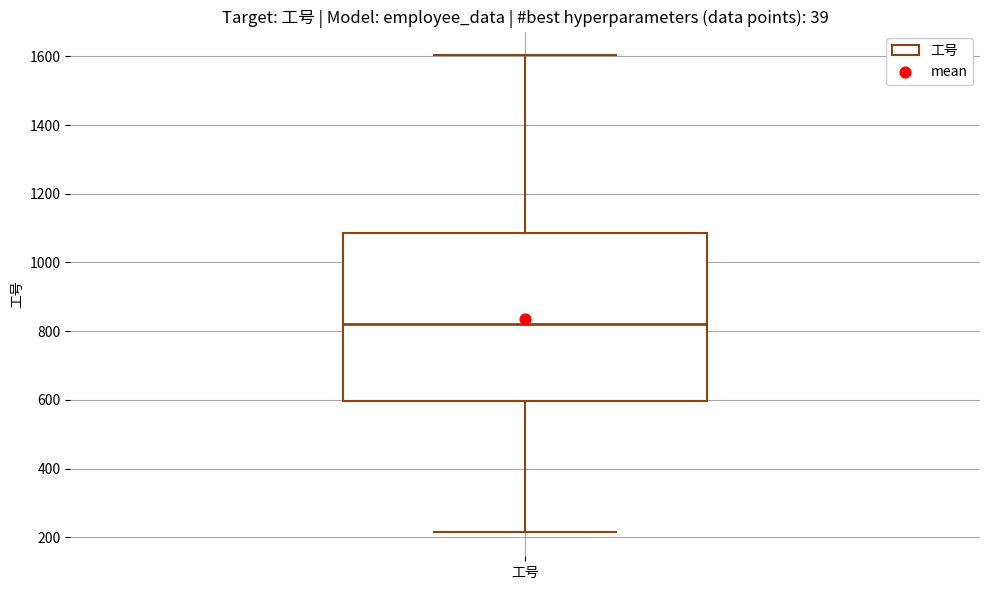

Transcribe this box plot: give where the median line is, the range the box spans, and where the two whiskers end, as read against the y-axis. The values are not printed on the chart, so give them approximately, as read against the axis.

median 820, box 600 to 1080, whiskers 220 to 1600